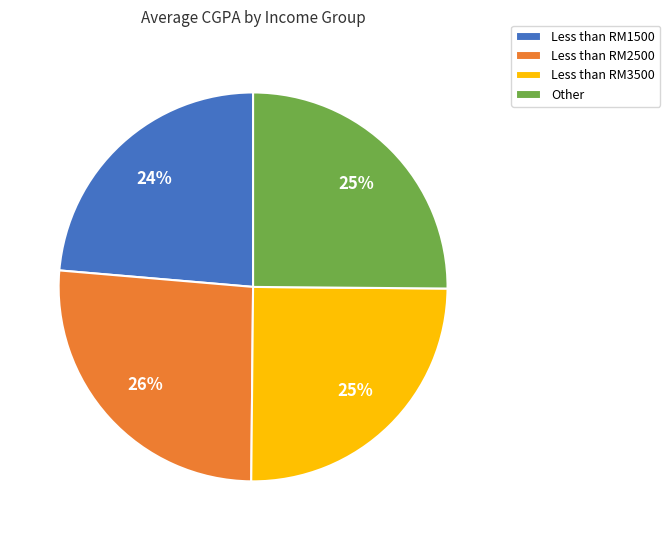

Which category has the biggest portion of the pie?

Less than RM2500